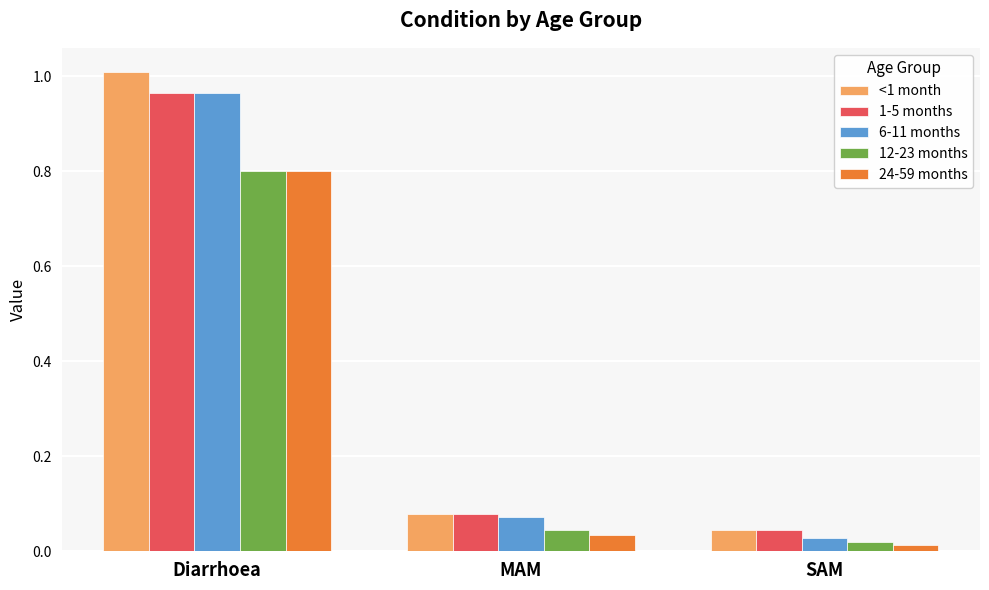

What are all the series names shown in the legend?

<1 month, 1-5 months, 6-11 months, 12-23 months, 24-59 months